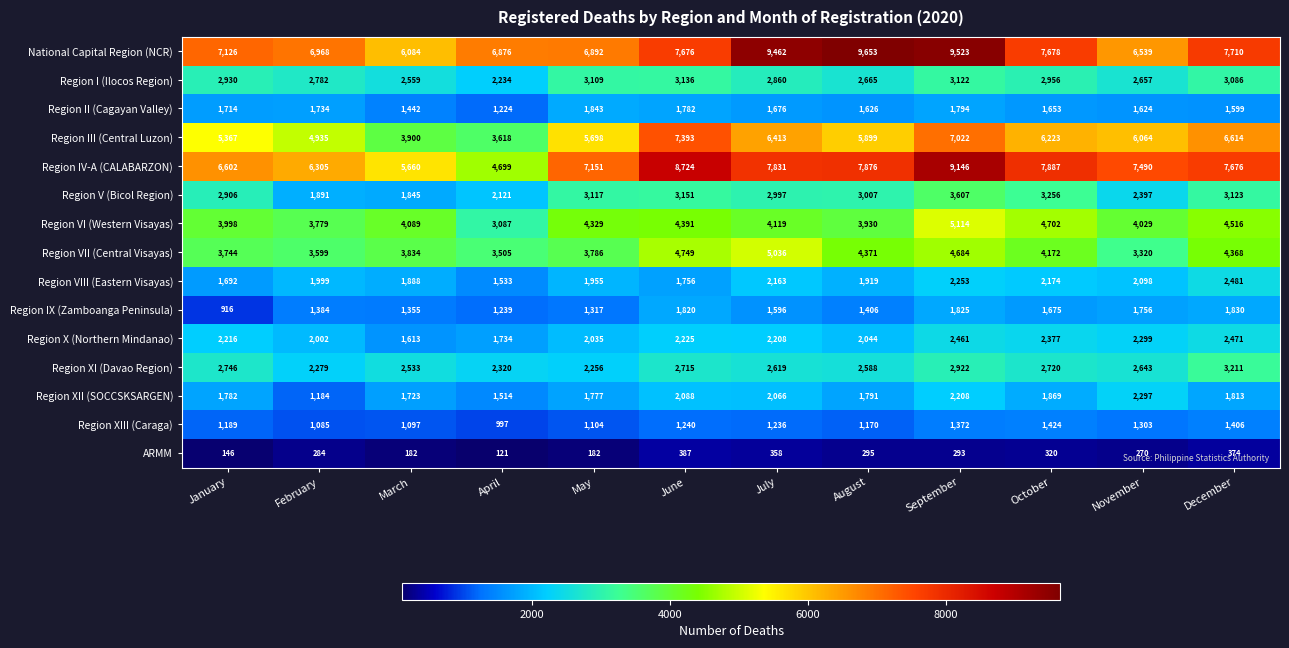

What is the difference between the maximum and minimum values in the Region VIII (Eastern Visayas) series?

948